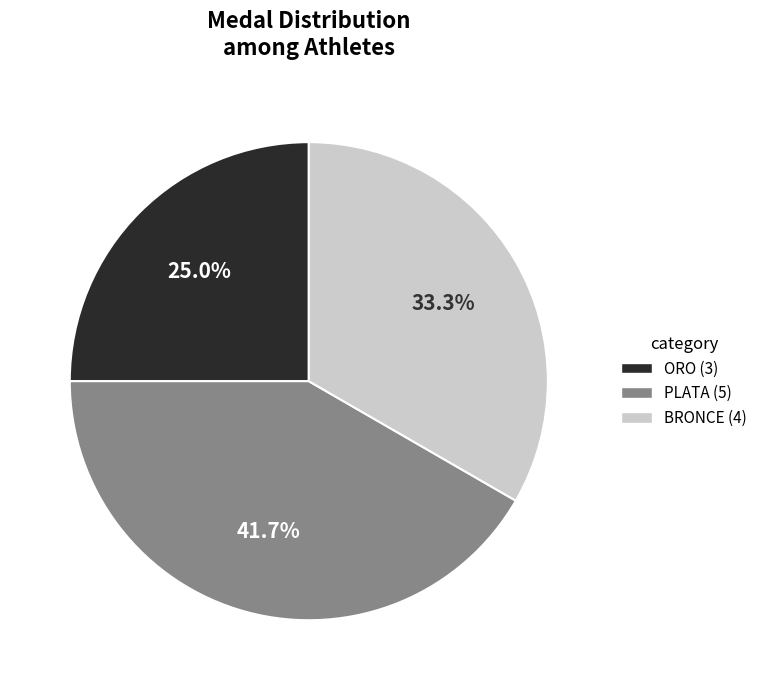

Between BRONCE and PLATA, which is larger?

PLATA